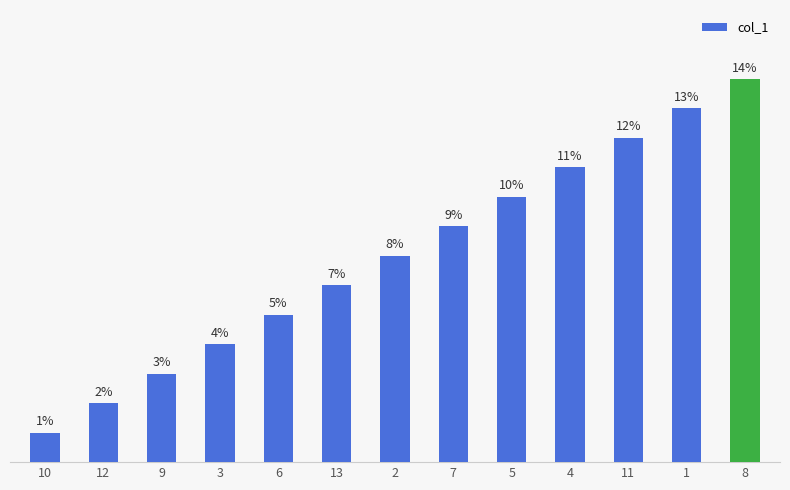

Rank the categories by value from lowest to highest.

10, 12, 9, 3, 6, 13, 2, 7, 5, 4, 11, 1, 8